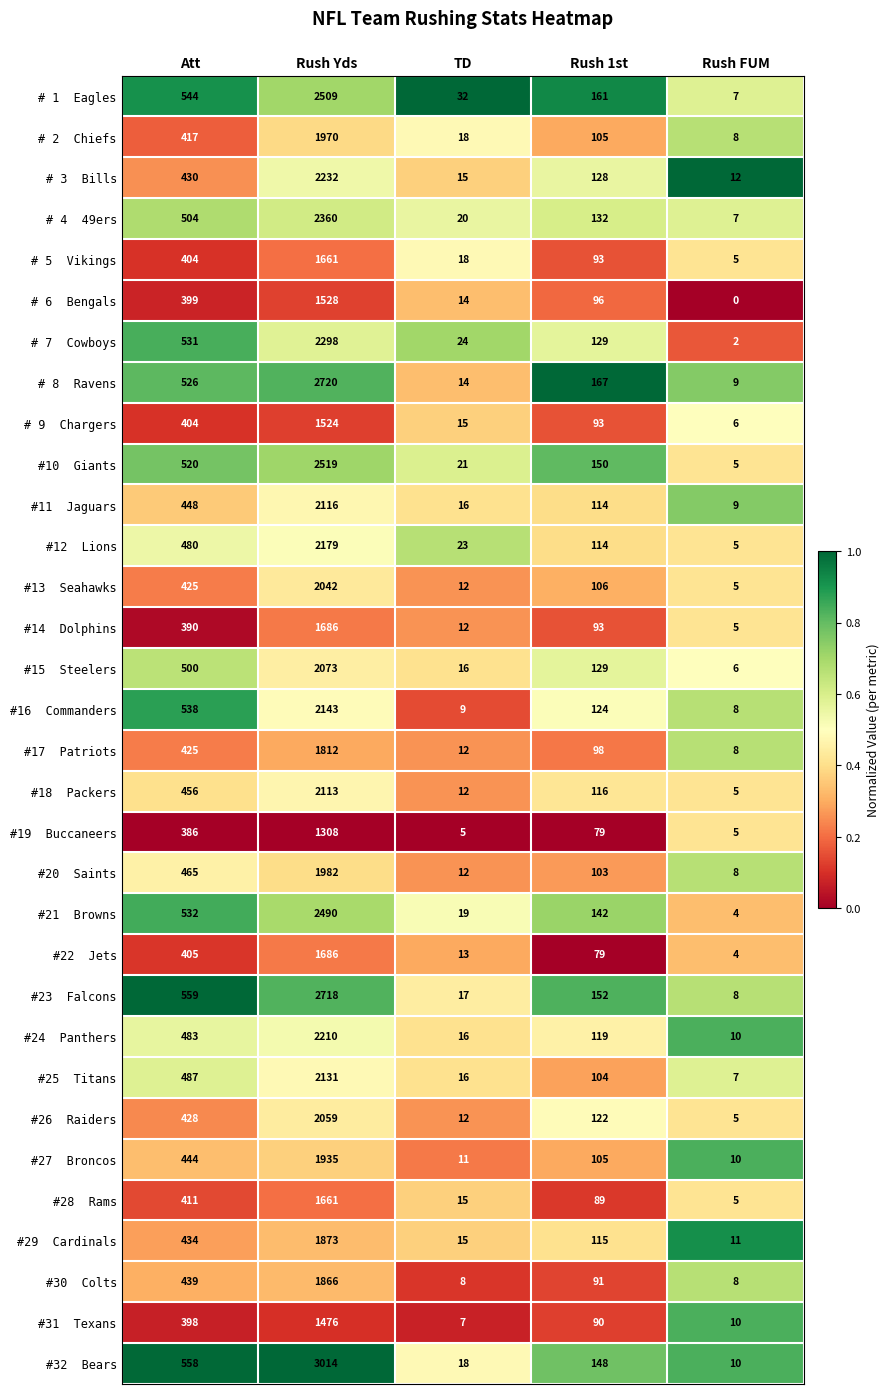

What is the difference between the highest and lowest values at Rush Yds?

1706